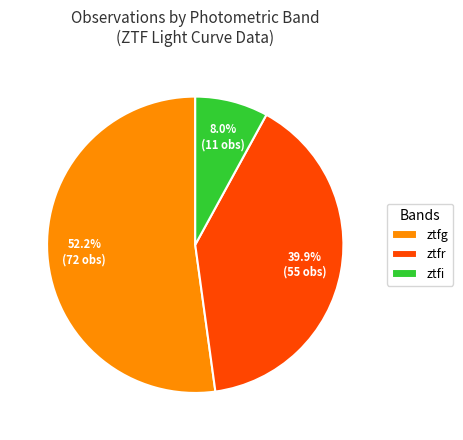

Do ztfr and ztfg together represent more than half of the pie?

Yes